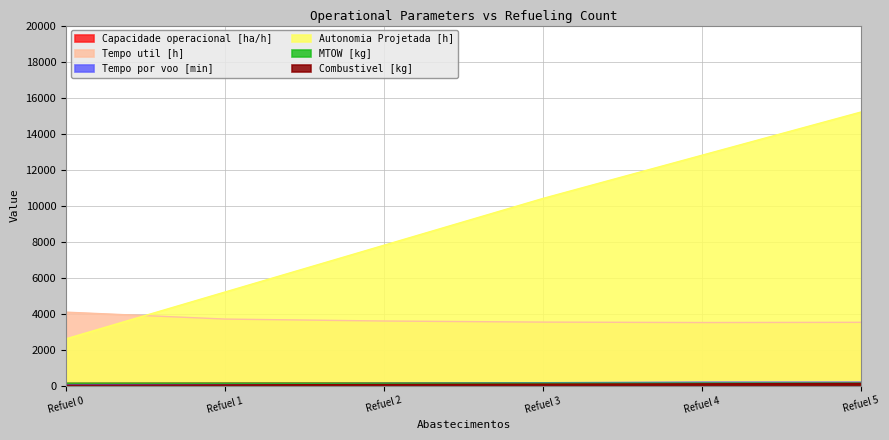

What is the total value across all series at Refuel 5?

19321.6